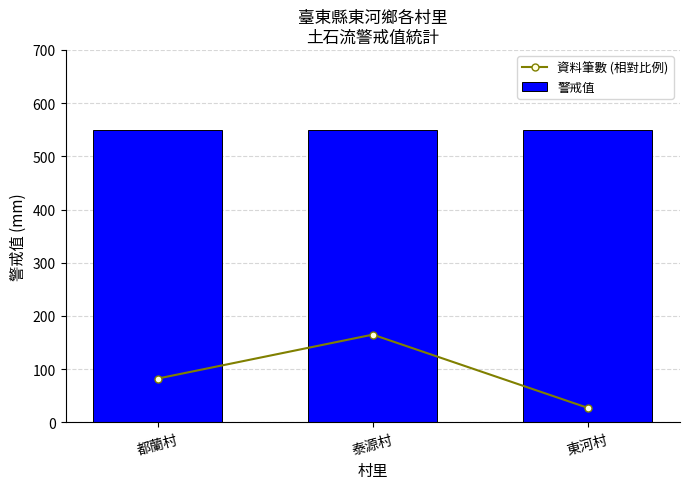

Which series has the largest total across all categories?

警戒值